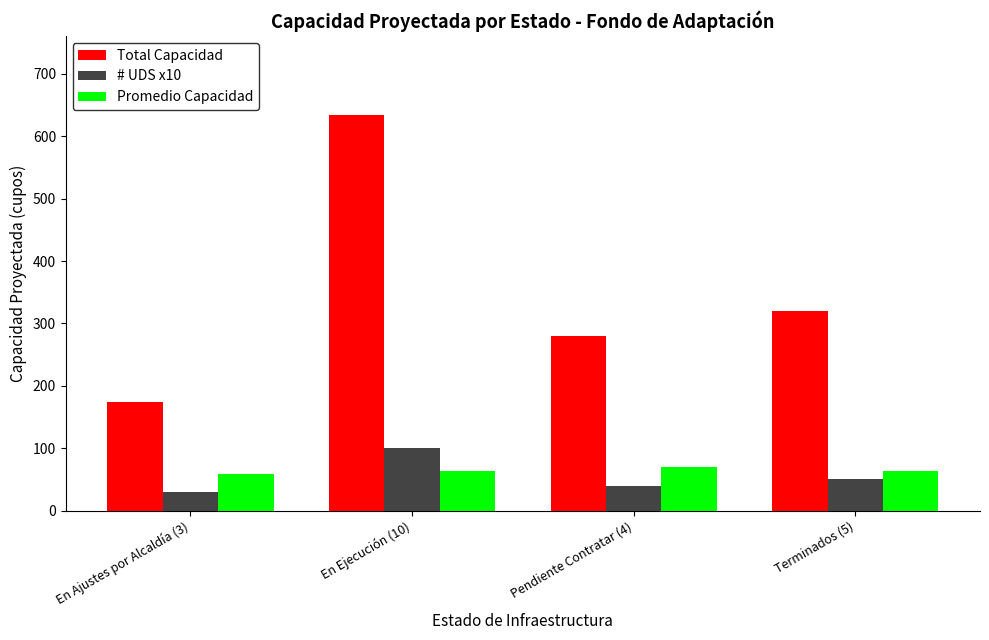

What is the total value across all series at Terminados (5)?

434.0